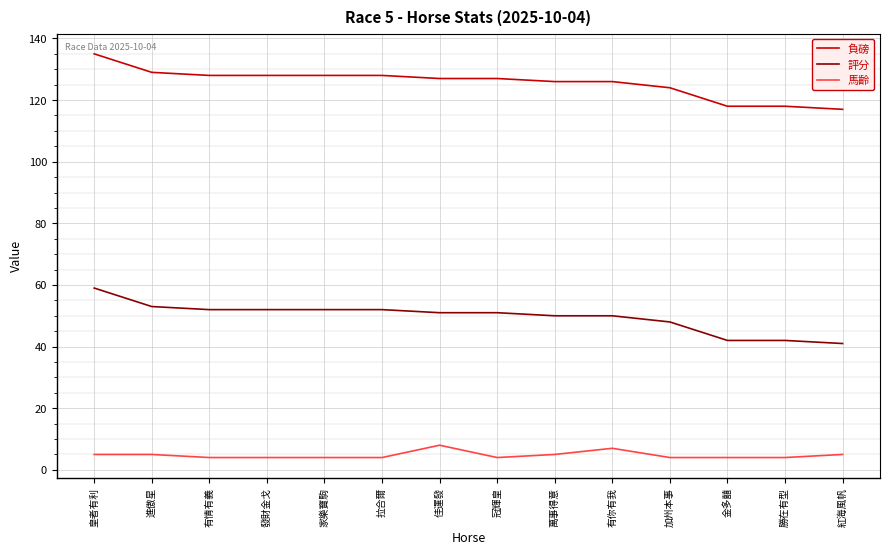

True or false: 負磅 has a value of 135 at 皇者有利.

True